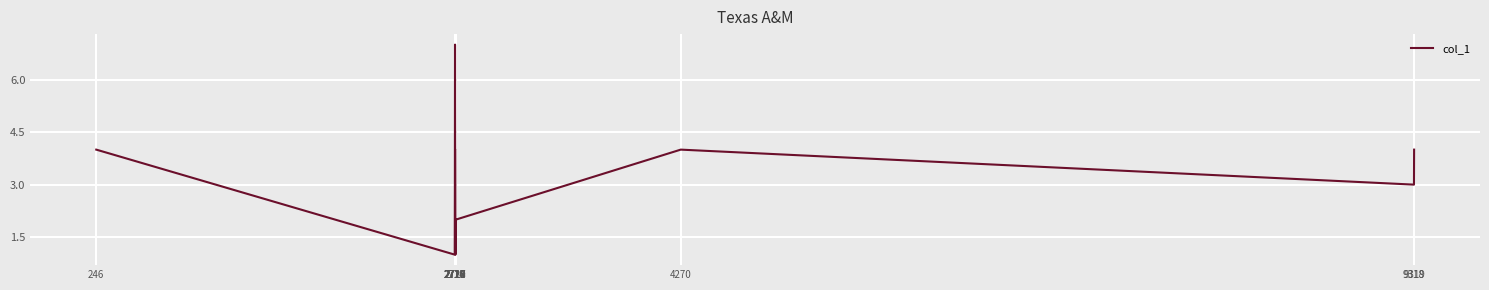

What is the difference between the maximum and minimum values?

6